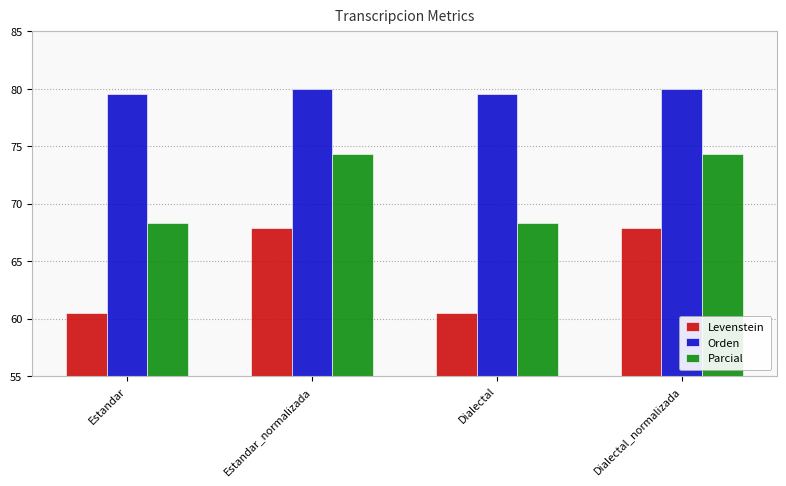

The Parcial series shows 96.9 at Dialectal_normalizada. True or false?

False